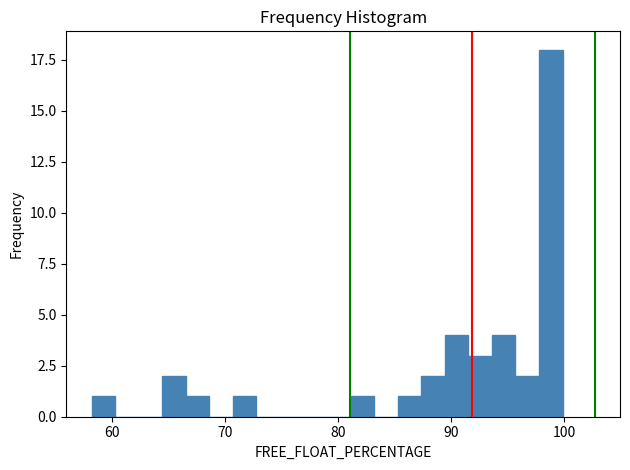

Around what value on the x-axis is the tallest bar? Give the approximate position of its centre, as read against the axis.

99